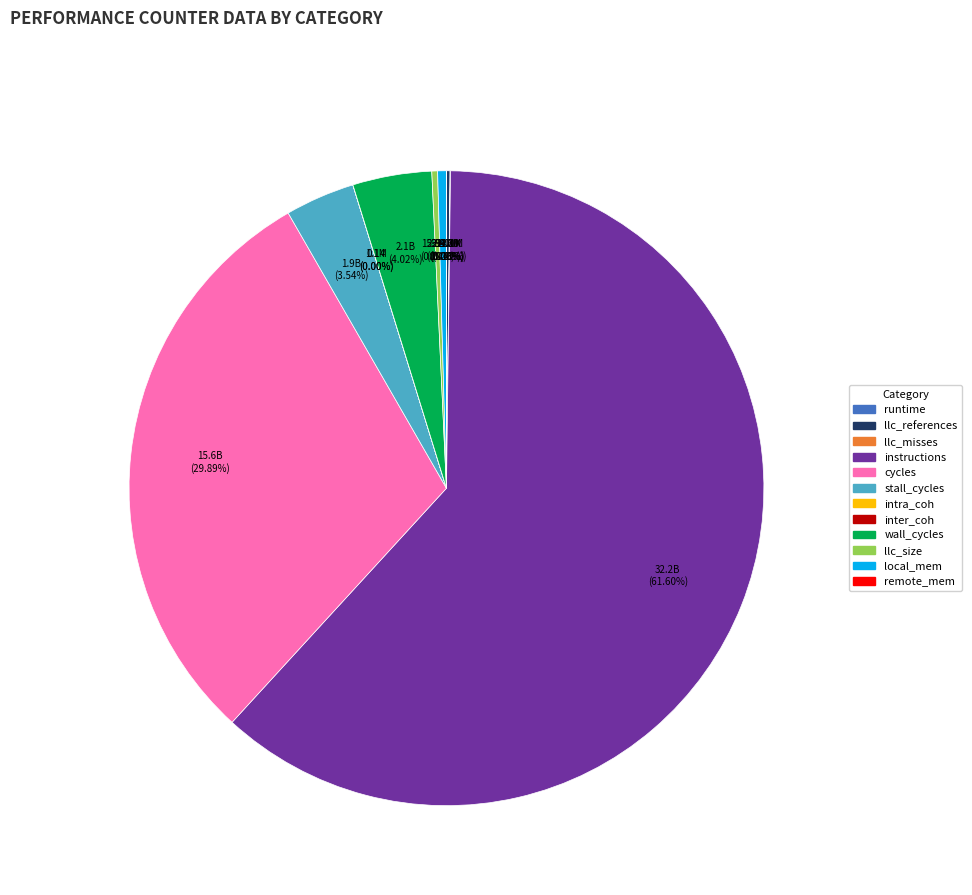

To the nearest percent, what is the difference between the largest and smallest slice percentages?

62%